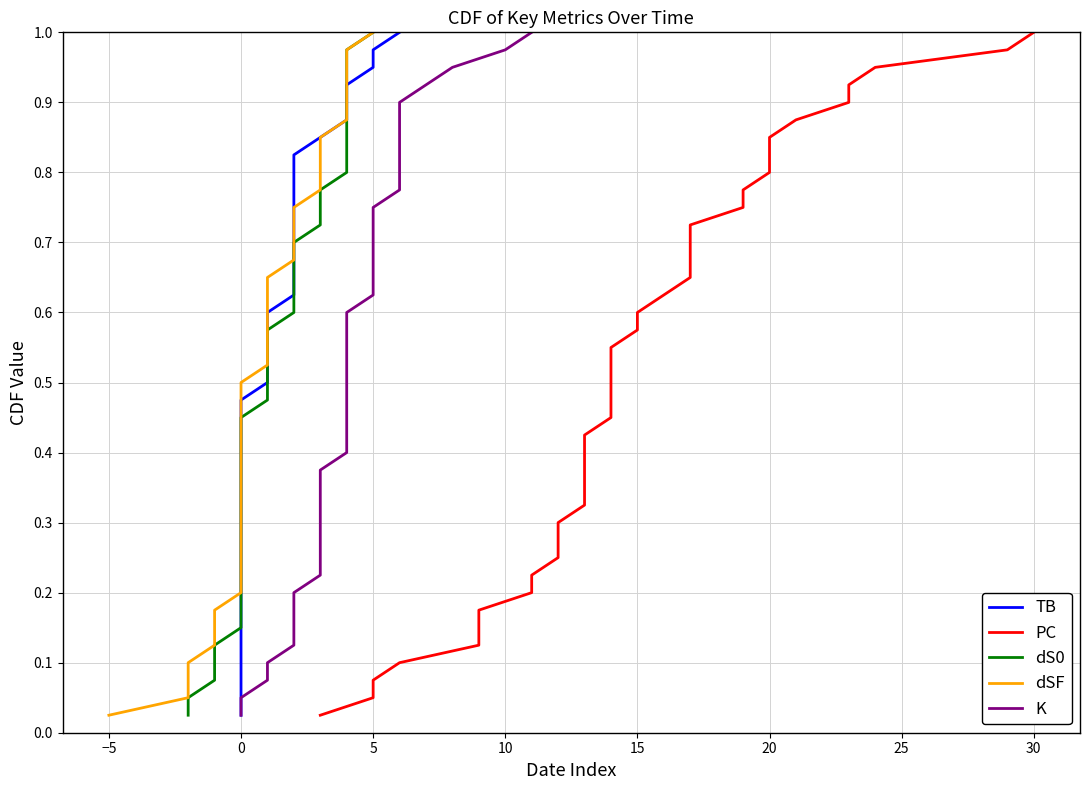

What is the value of the K point at the 20th from the left?

0.5